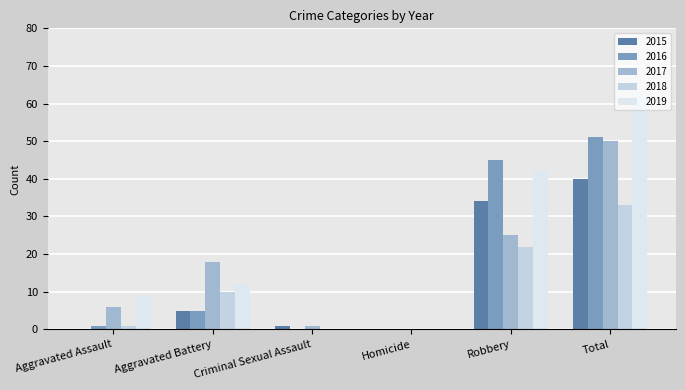

Reading left to right, what are all the values shown in this chart?

2015: 0	5	1	0	34	40
2016: 1	5	0	0	45	51
2017: 6	18	1	0	25	50
2018: 1	10	0	0	22	33
2019: 9	12	0	0	42	63